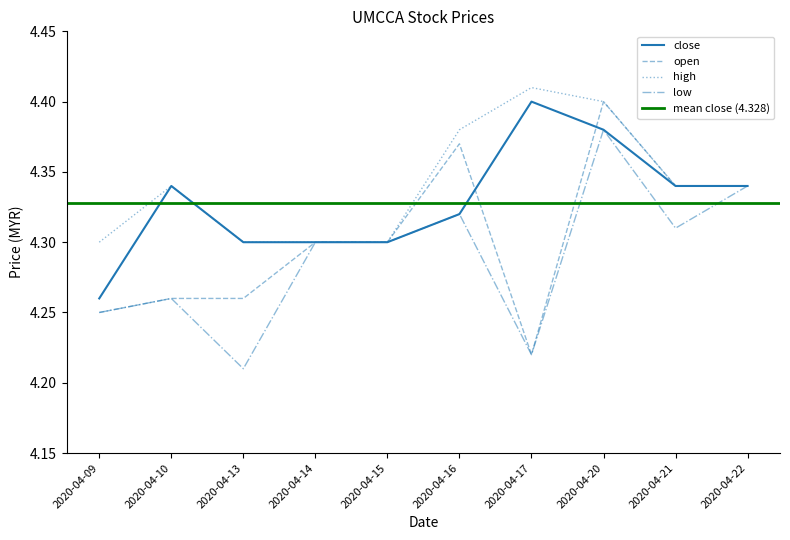

How many times do close and open cross each other?

2